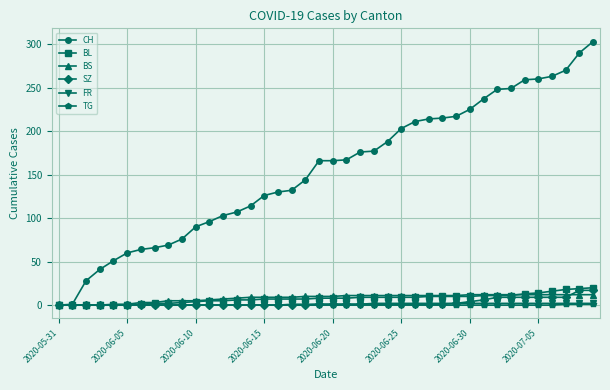

Which series has the largest range (max minus min)?

CH